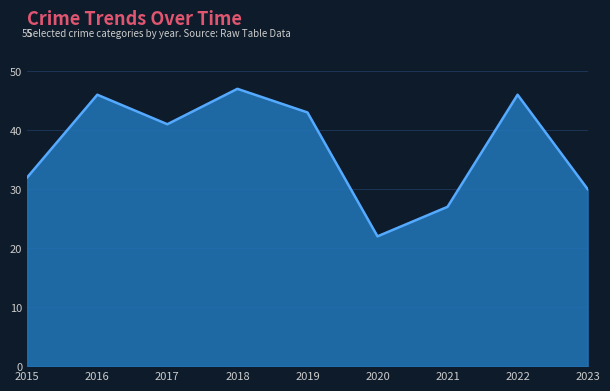

True or false: the data shows 61 at 2022.

False